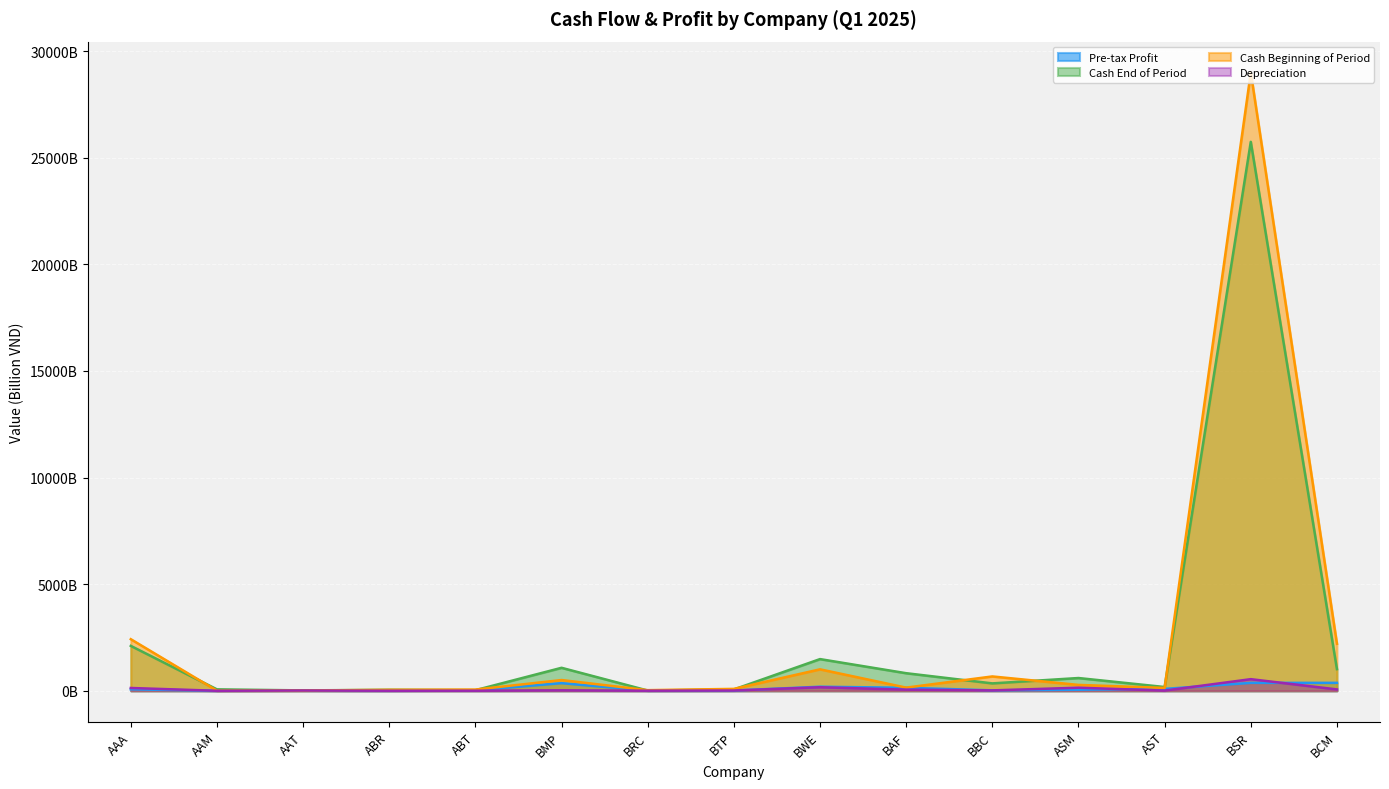

What is the difference between the maximum and second lowest values in the Cash End of Period series?

25726.4